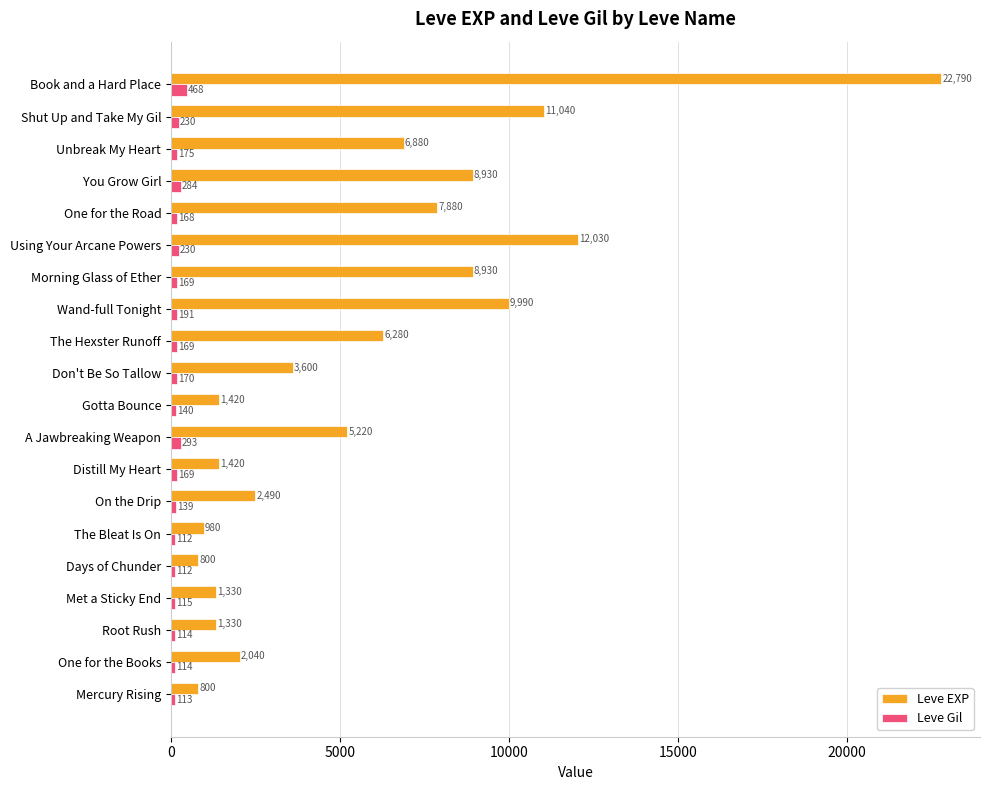

Is the value of Leve EXP at Met a Sticky End greater than the value of Leve Gil at Don't Be So Tallow?

Yes